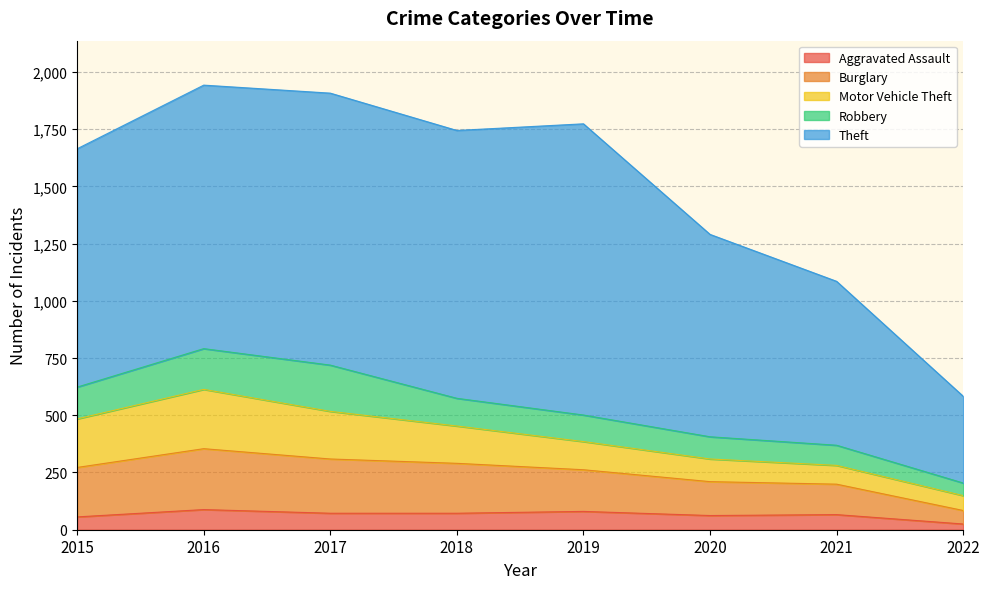

Which label corresponds to the smallest value in the chart?

2022